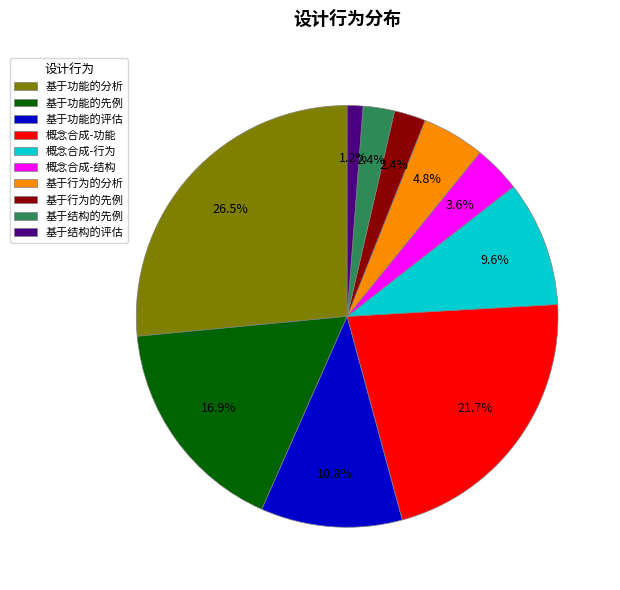

How many slices are in this pie chart?

10